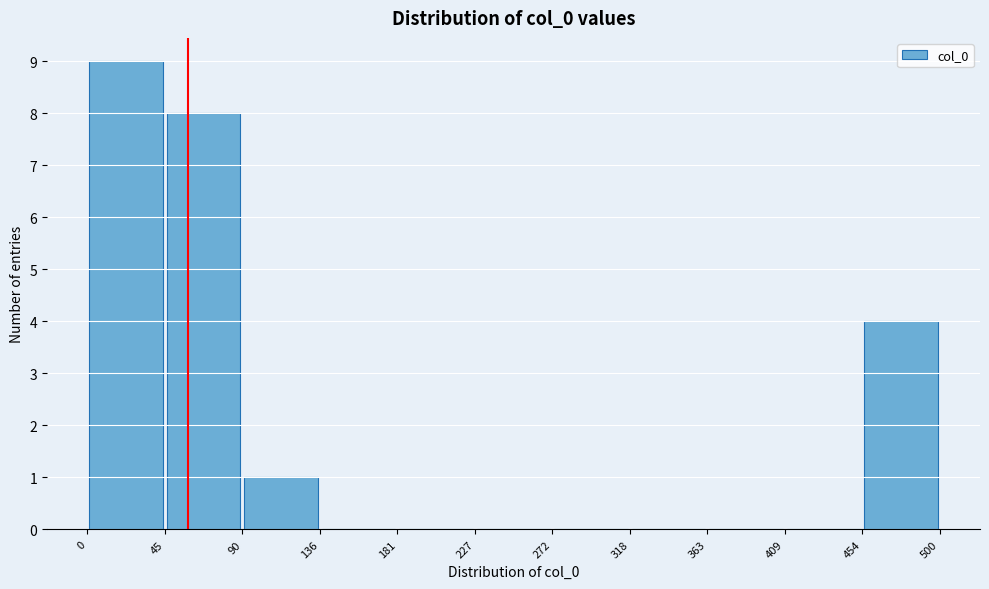

Over which range of the x-axis is the bar tallest?

0 to 45